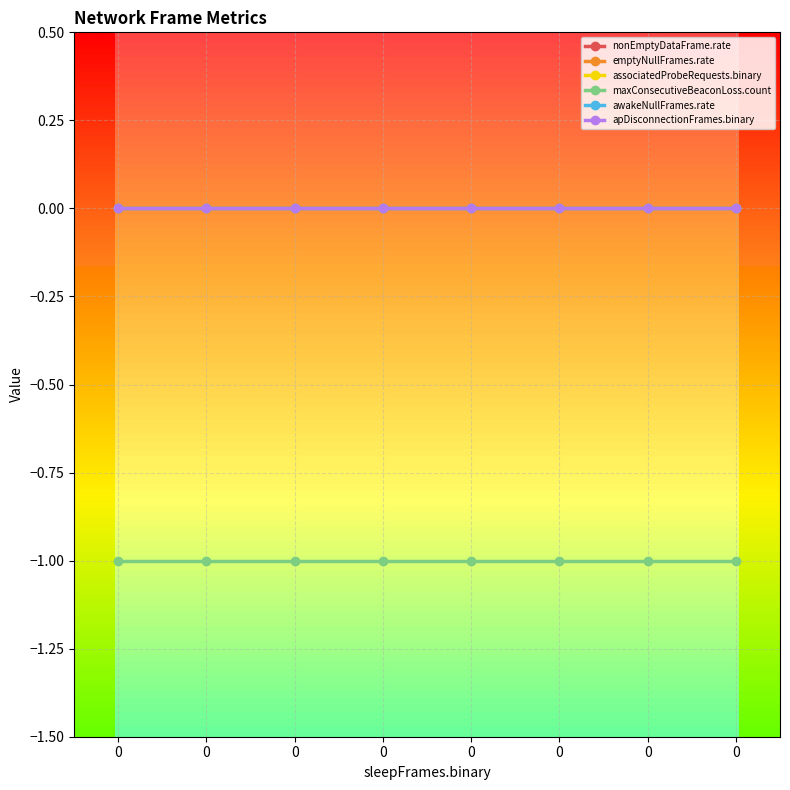

Reading left to right, list all the values displayed in this chart.

nonEmptyDataFrame.rate: 0=0	0=0	0=0	0=0	0=0	0=0	0=0	0=0
emptyNullFrames.rate: 0=0	0=0	0=0	0=0	0=0	0=0	0=0	0=0
associatedProbeRequests.binary: 0=0	0=0	0=0	0=0	0=0	0=0	0=0	0=0
maxConsecutiveBeaconLoss.count: 0=-1	0=-1	0=-1	0=-1	0=-1	0=-1	0=-1	0=-1
awakeNullFrames.rate: 0=0	0=0	0=0	0=0	0=0	0=0	0=0	0=0
apDisconnectionFrames.binary: 0=0	0=0	0=0	0=0	0=0	0=0	0=0	0=0